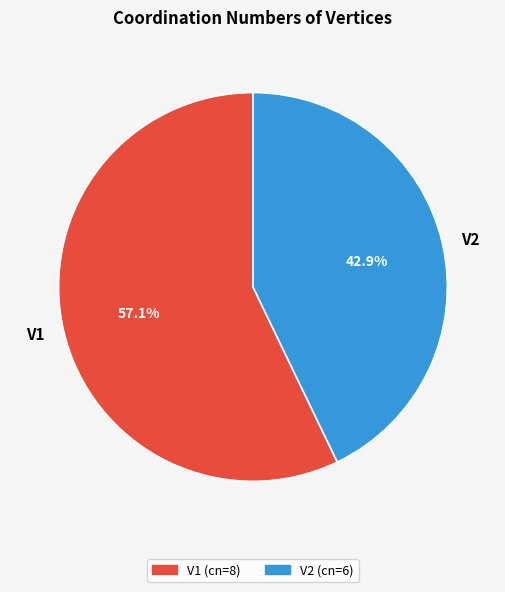

To the nearest percent, what percentage of the pie is V1?

57%